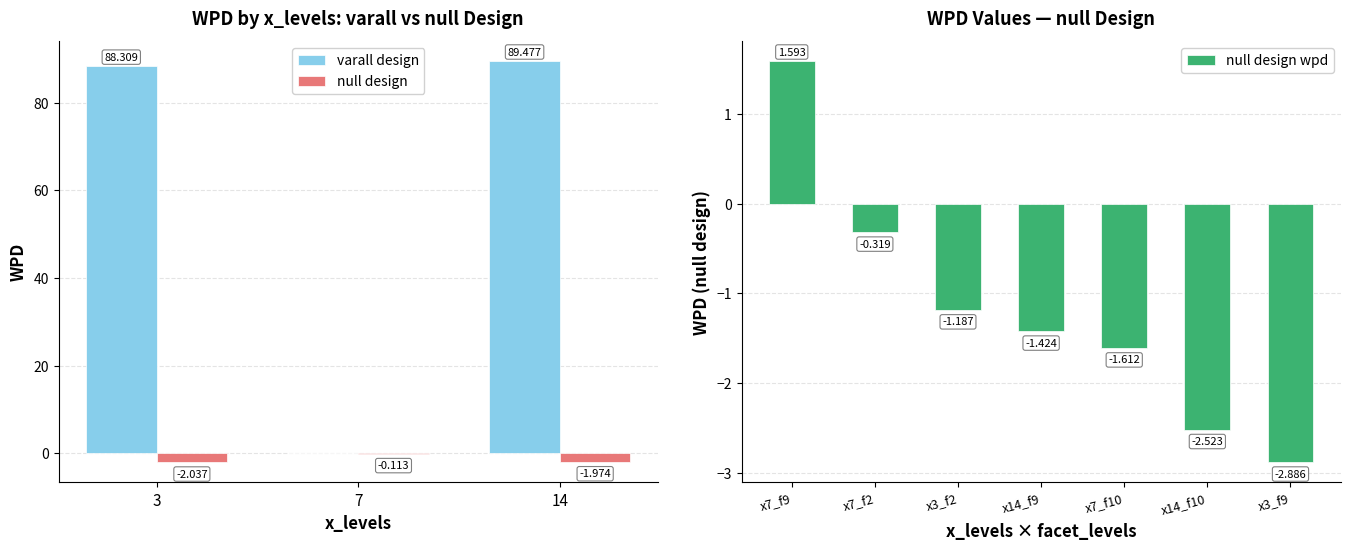

What is the sum of all values?

-8.4